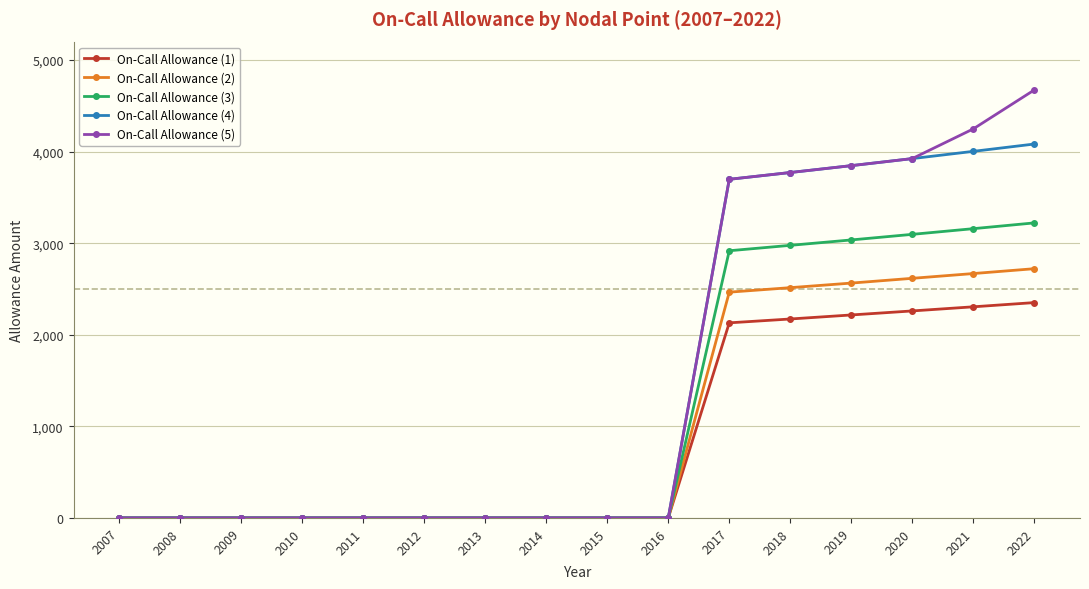

At which category does the chart reach its peak across all series?

2022